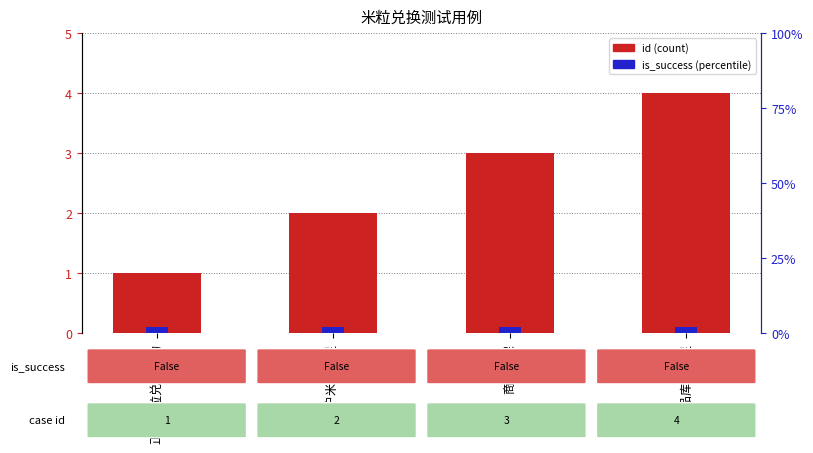

How many series are shown in this chart?

2